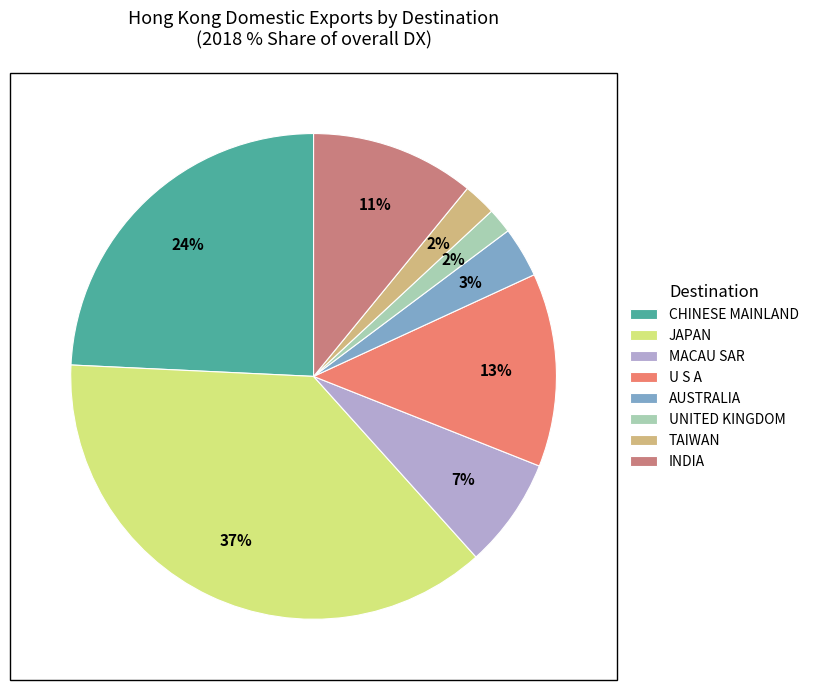

True or false: UNITED KINGDOM accounts for 2% of the total.

True